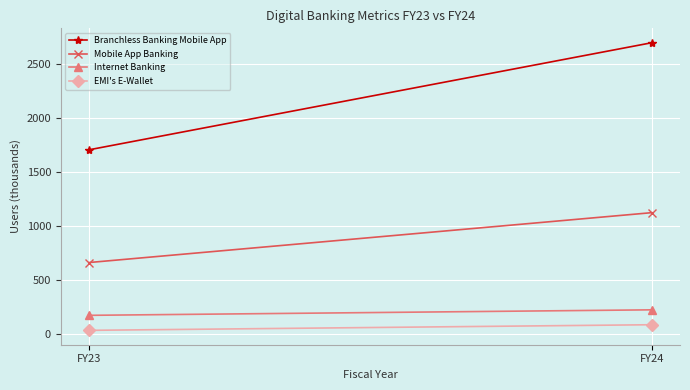

Which category has the highest value across all series?

FY24